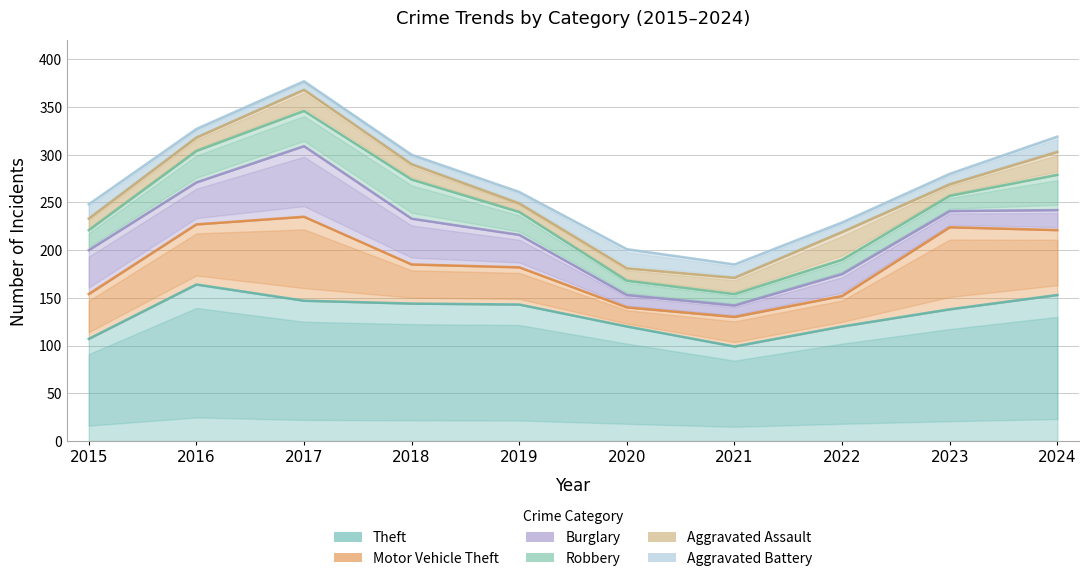

Which series changed the most between 2015 and 2020?

Burglary